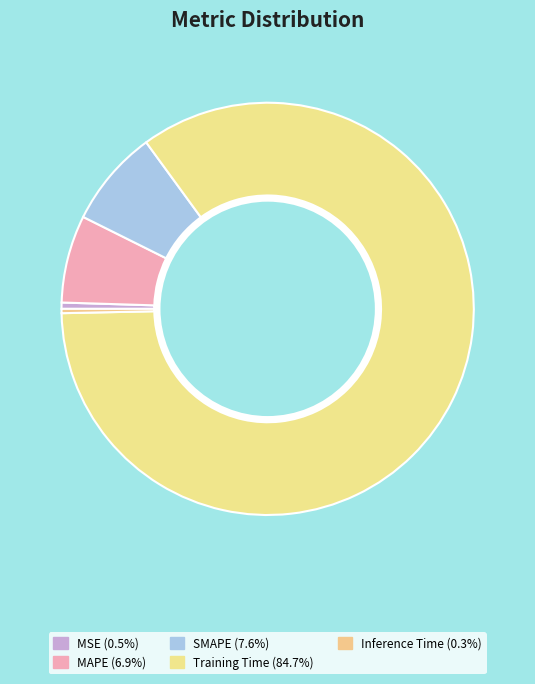

To the nearest percent, what is the combined percentage of MAPE and MSE?

7%